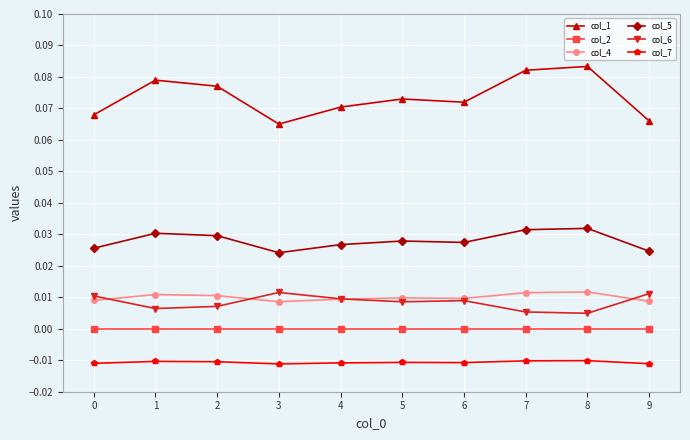

Is the value of col_2 at 1 greater than the value of col_4 at 5?

No